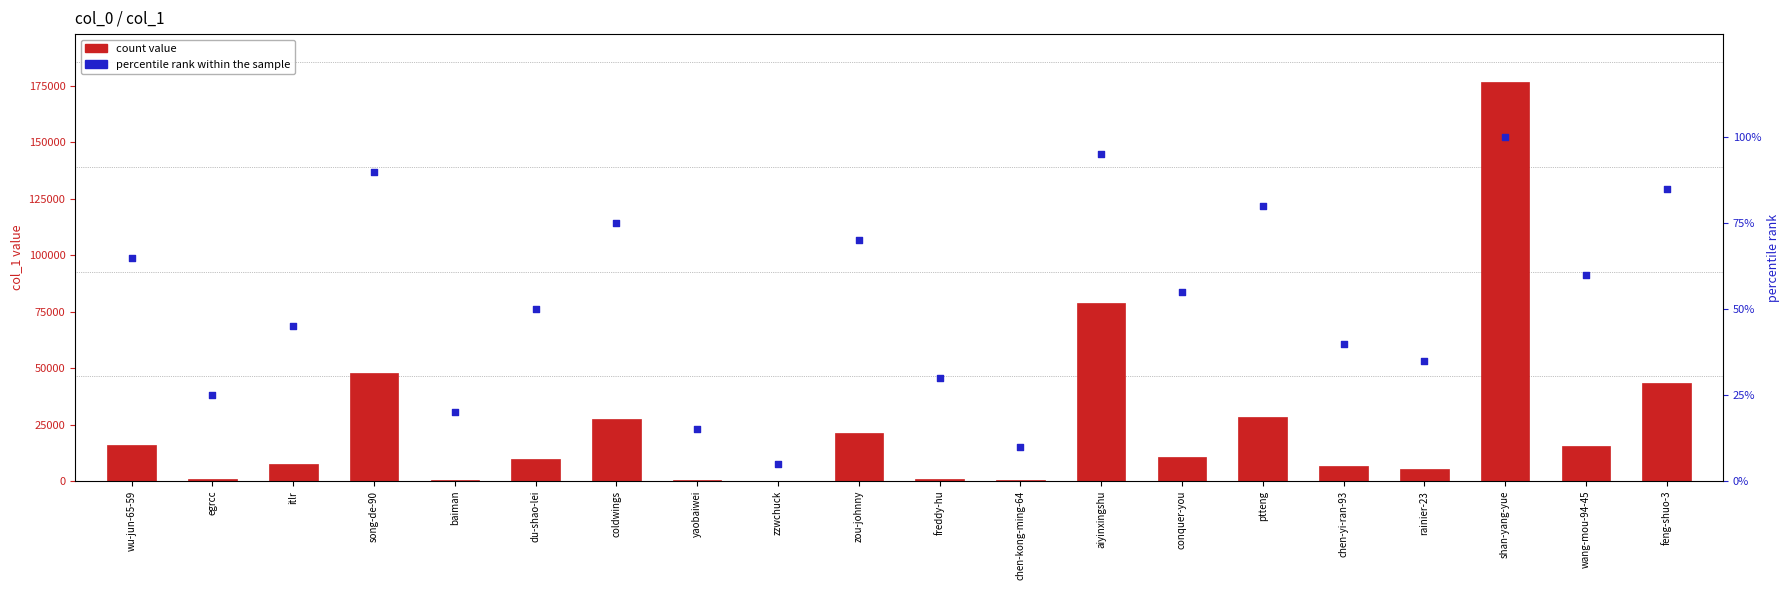

At how many categories does at least one series exceed 21663?

6